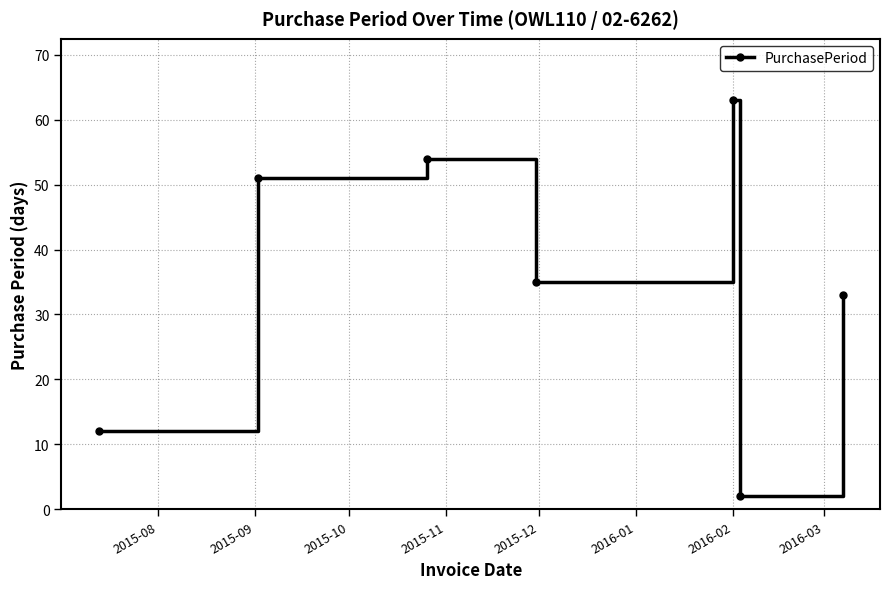

What is the difference between the second highest and second lowest values?

42